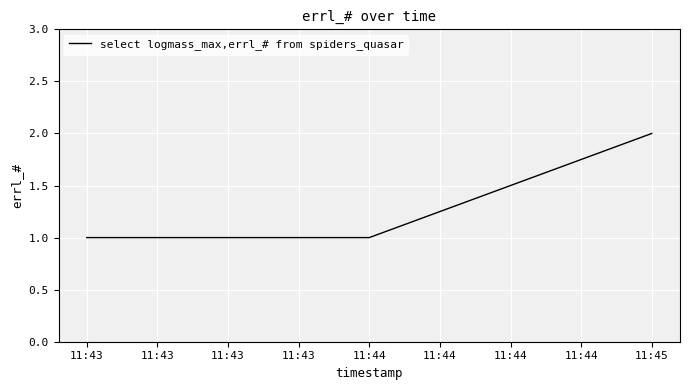

Between 11:45 and 11:44, which is larger?

11:45